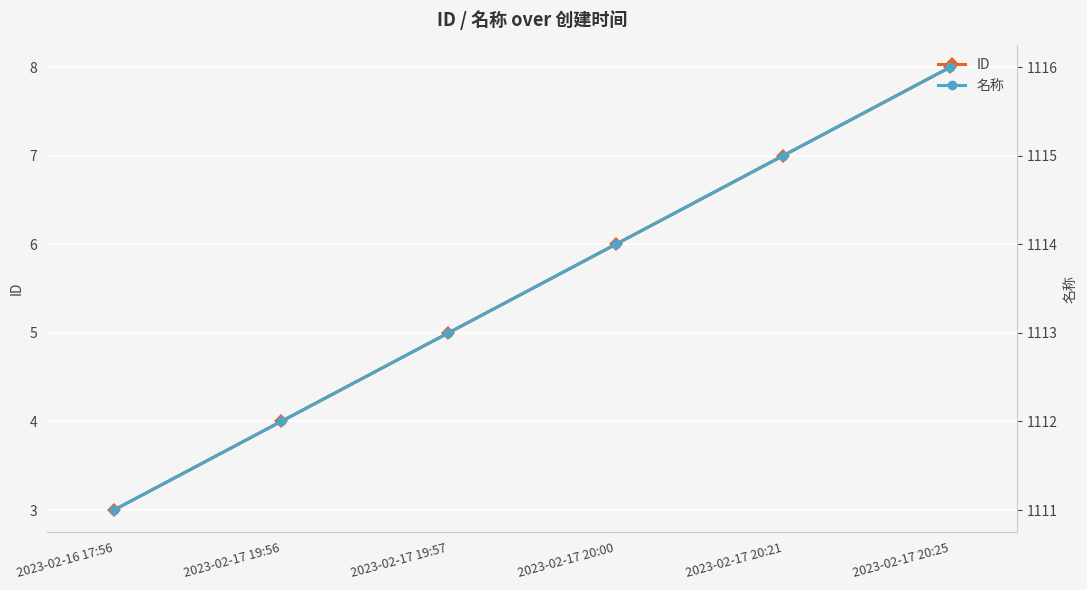

How many lines are shown in the chart?

2